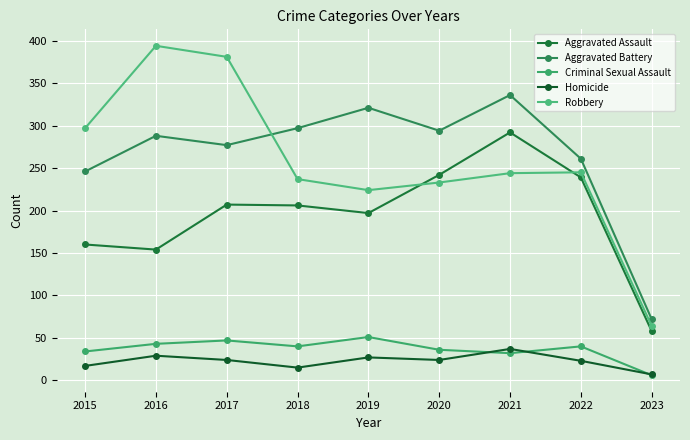

Which series changed the most between 2018 and 2020?

Aggravated Assault